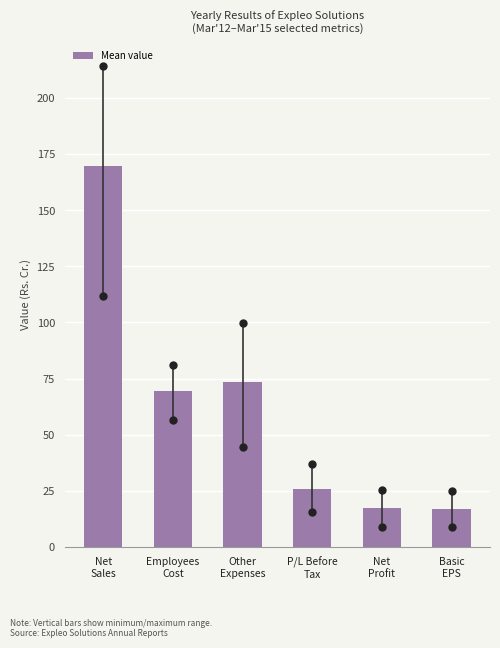

What is the value of the 2nd bar from the left?

69.3